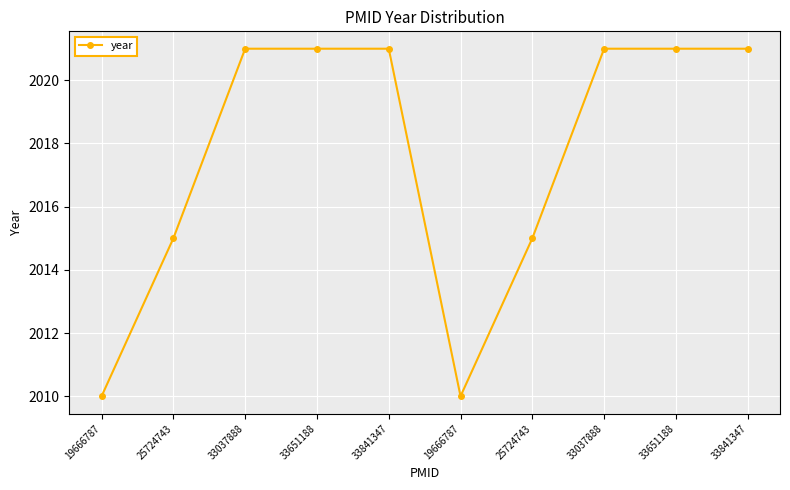

What is the sum of all values?

20176